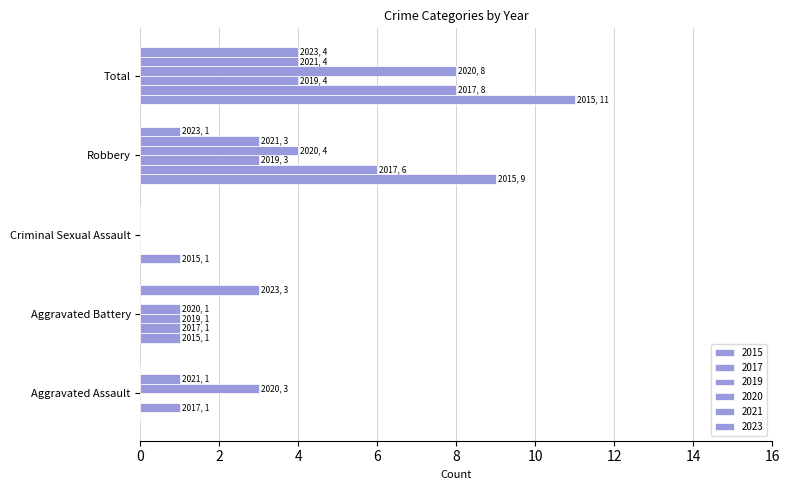

What is the maximum value shown in the chart?

11